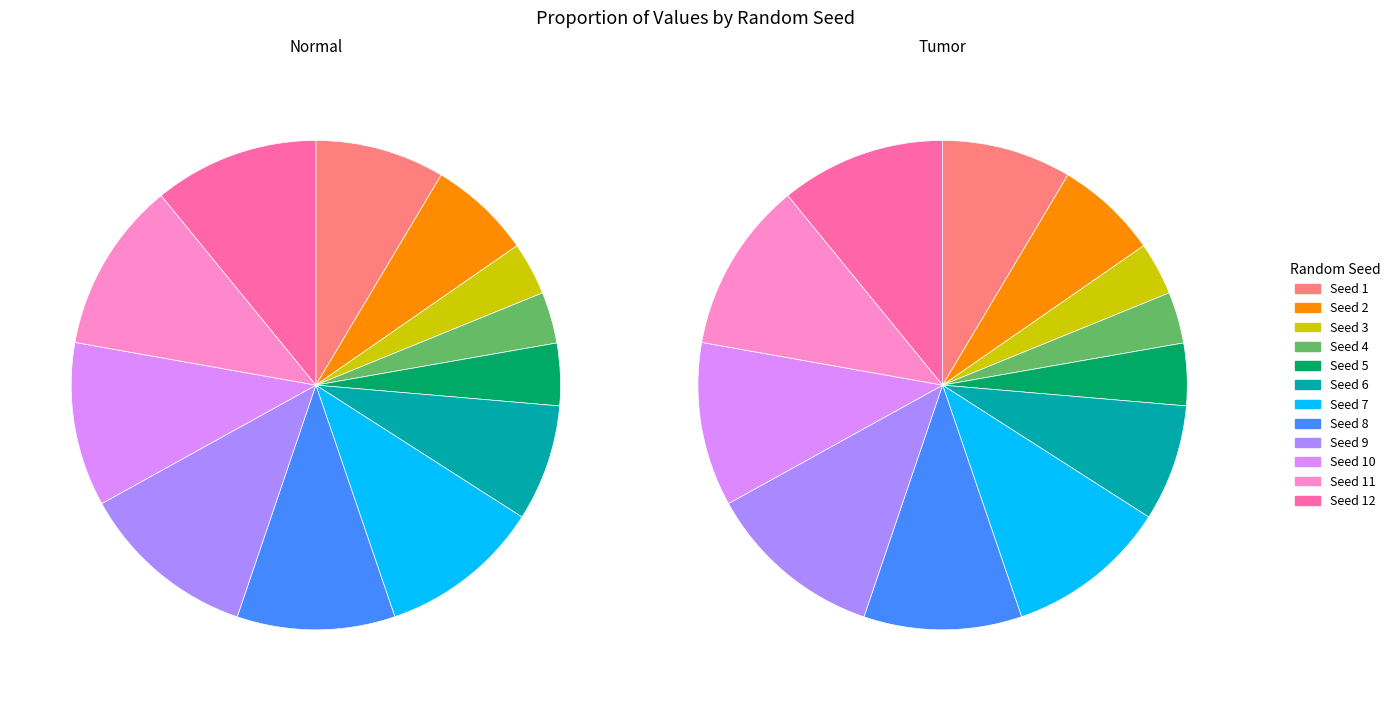

Count the number of slices in the pie.

12